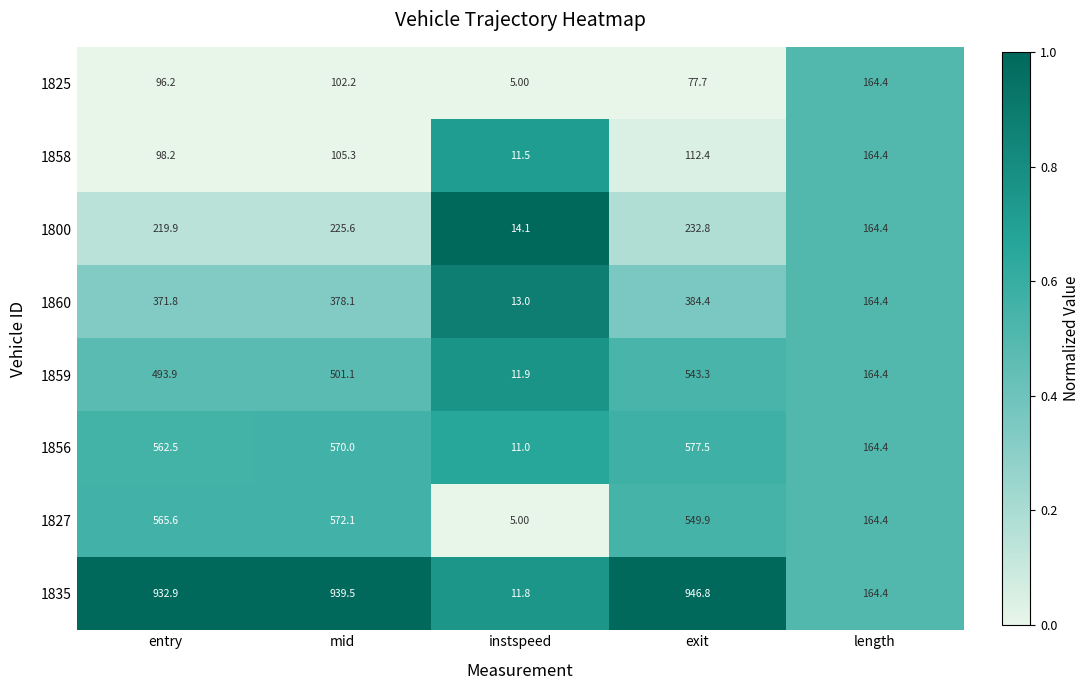

Count the number of categories in the chart.

5